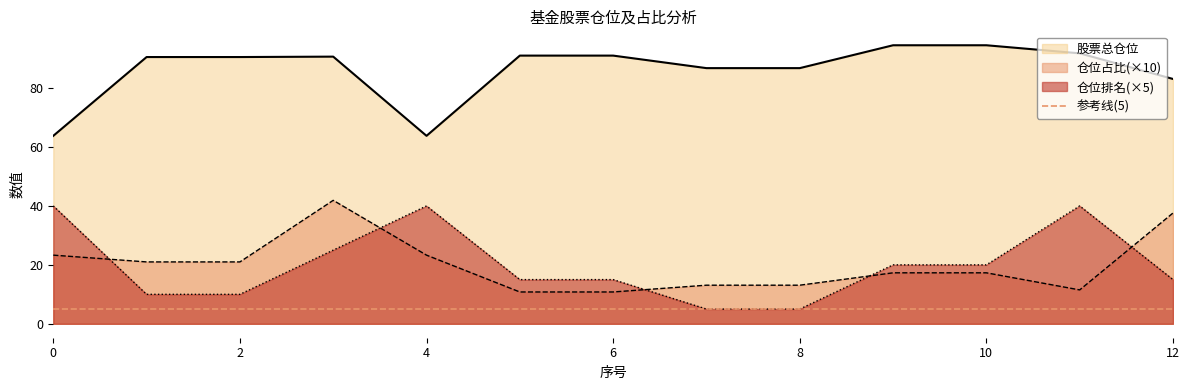

True or false: 仓位排名 has more than 2 interior local peaks.

False